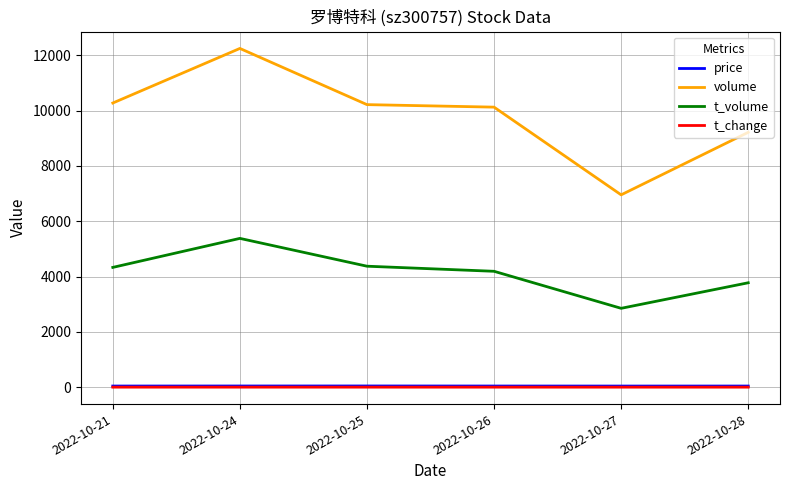

Is it true that t_volume equals 4136.7 at 2022-10-27?

False